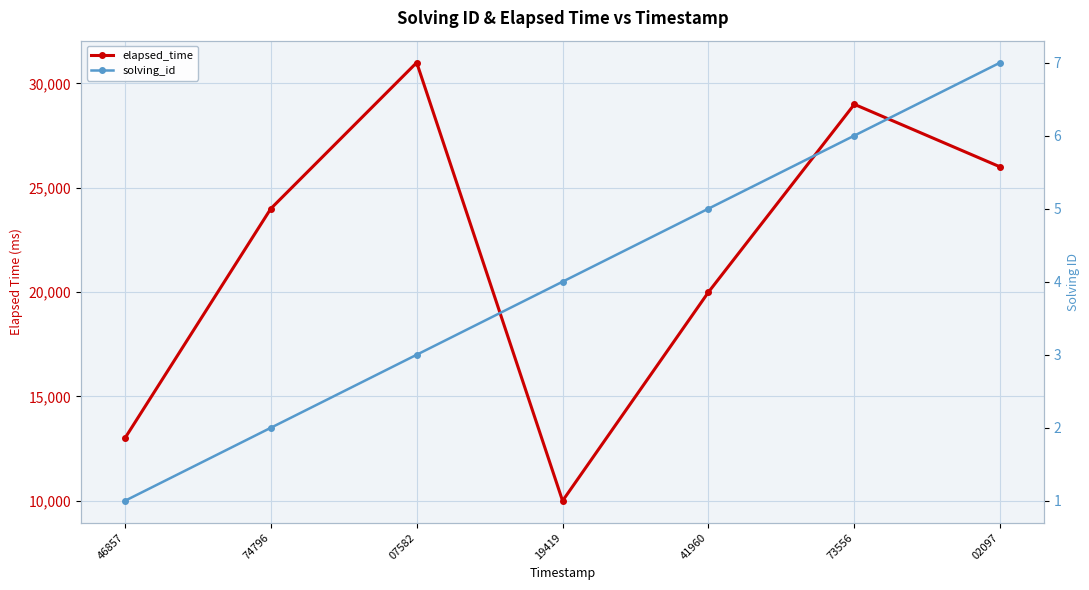

At which category does elapsed_time reach its first local valley?

19419